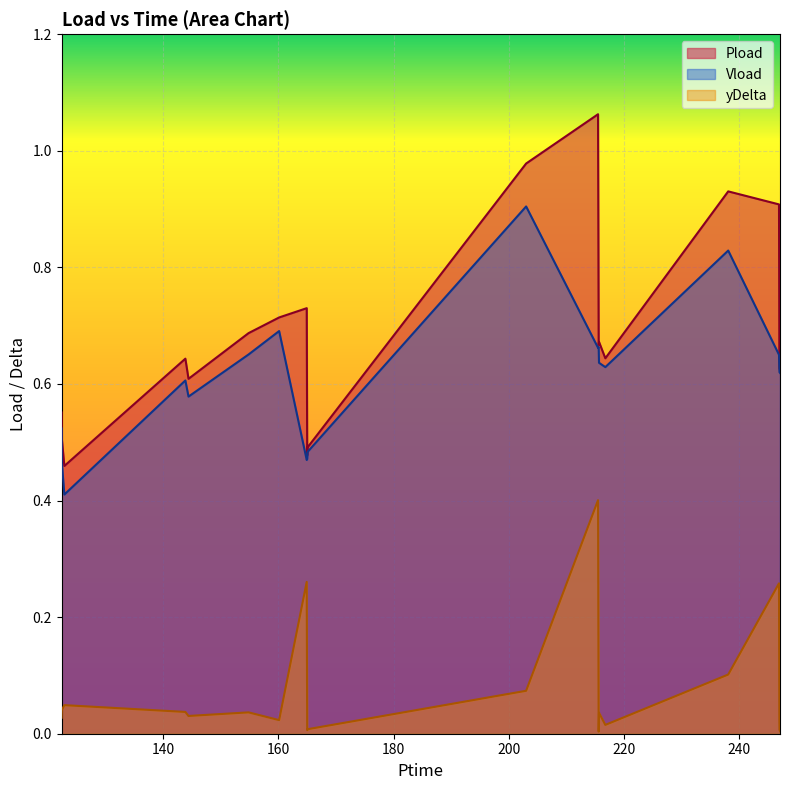

In yDelta, how many points are lower than both neighbors (excluding endpoints)?

5